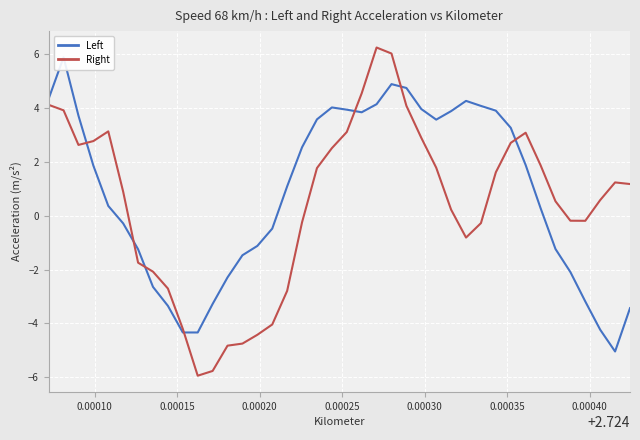

List the series in order of their peak value, lowest first.

Left, Right